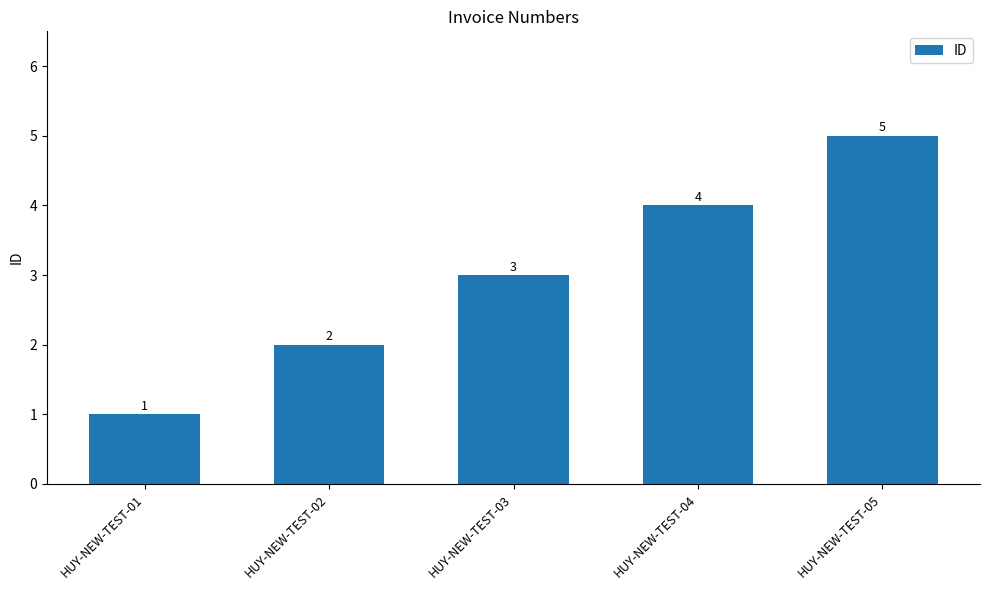

Reading left to right, extract all data points from this chart.

HUY-NEW-TEST-01=1	HUY-NEW-TEST-02=2	HUY-NEW-TEST-03=3	HUY-NEW-TEST-04=4	HUY-NEW-TEST-05=5